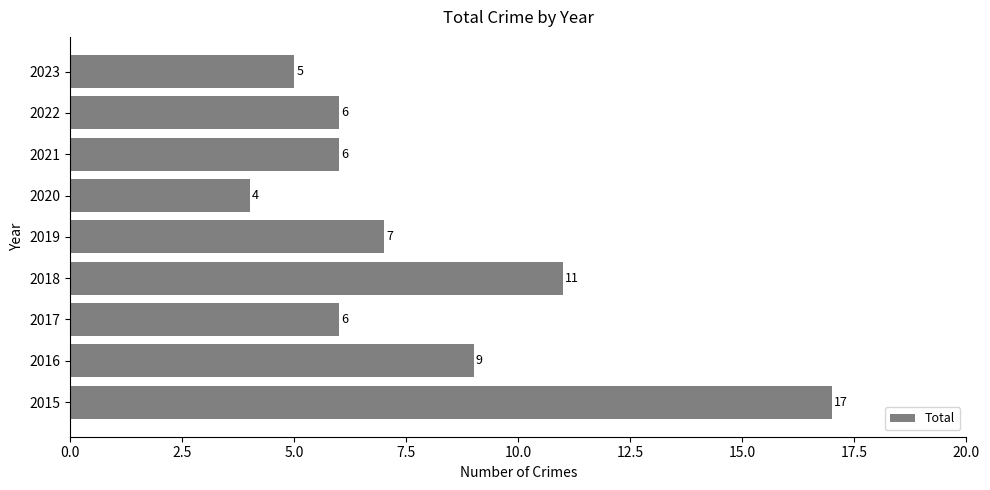

Is it true that the value at 2021 is 6?

True